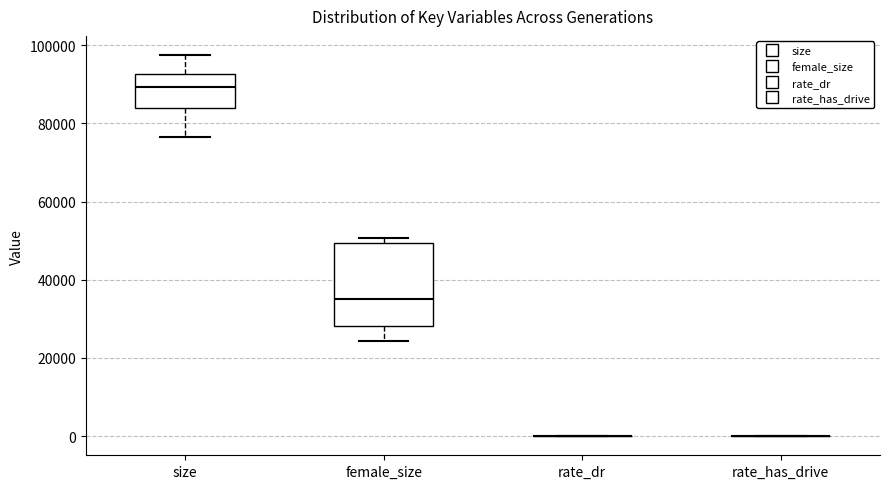

Comparing the boxes themselves (not the whiskers), which one is the tallest?

female_size